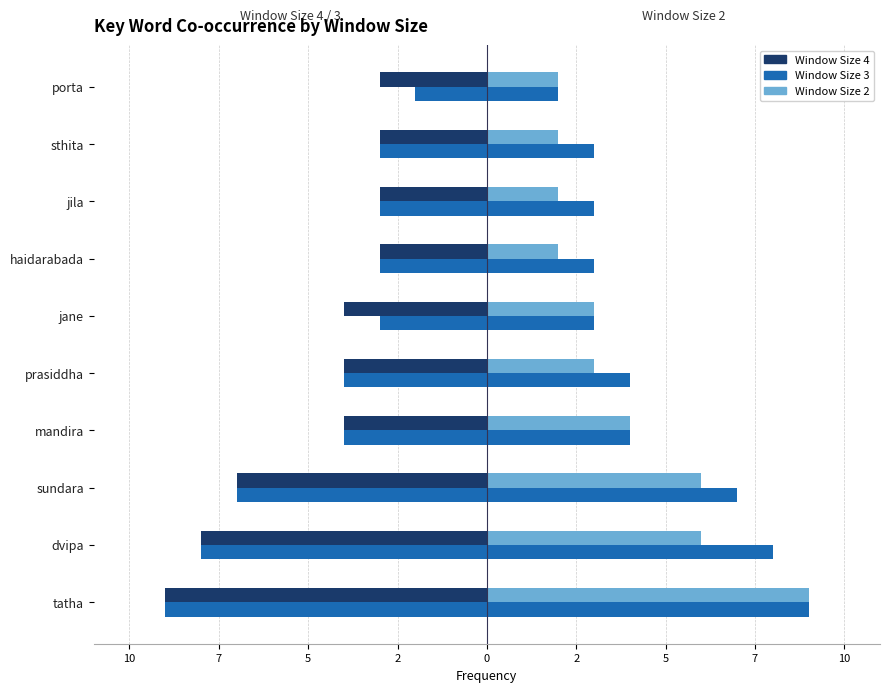

Rank the series at jane from lowest to highest value.

Window Size 4, Window Size 3, Window Size 2